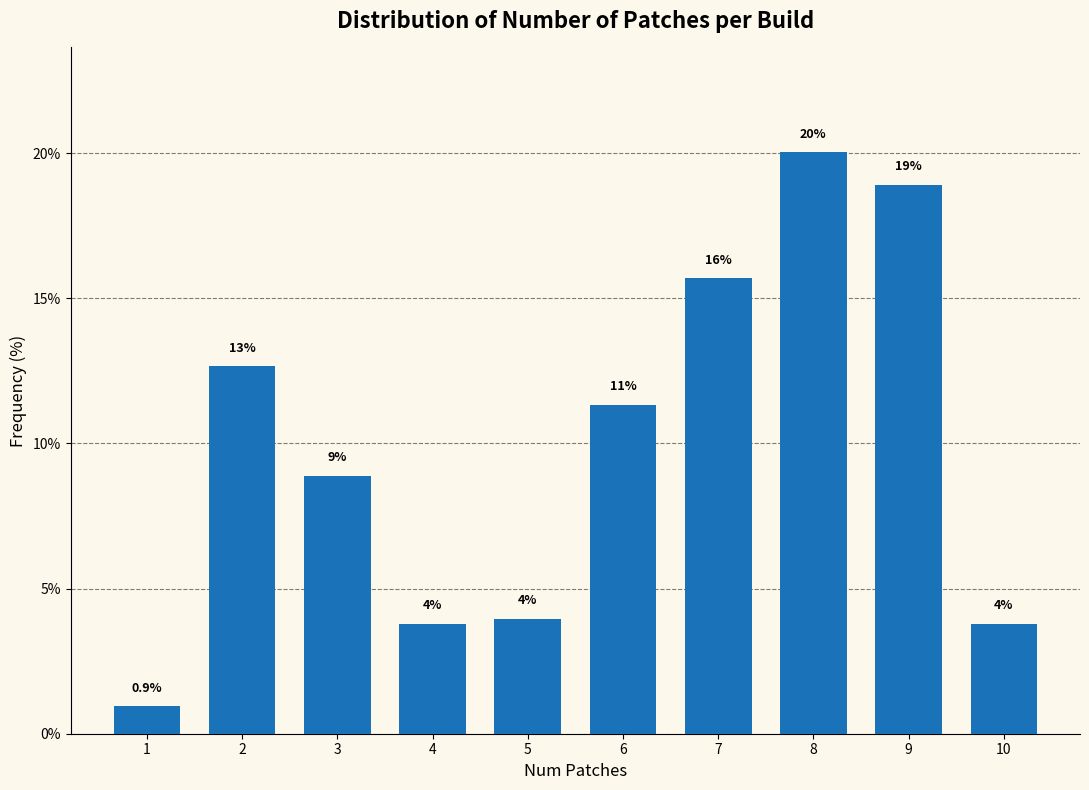

What is the greatest value displayed?

20.0